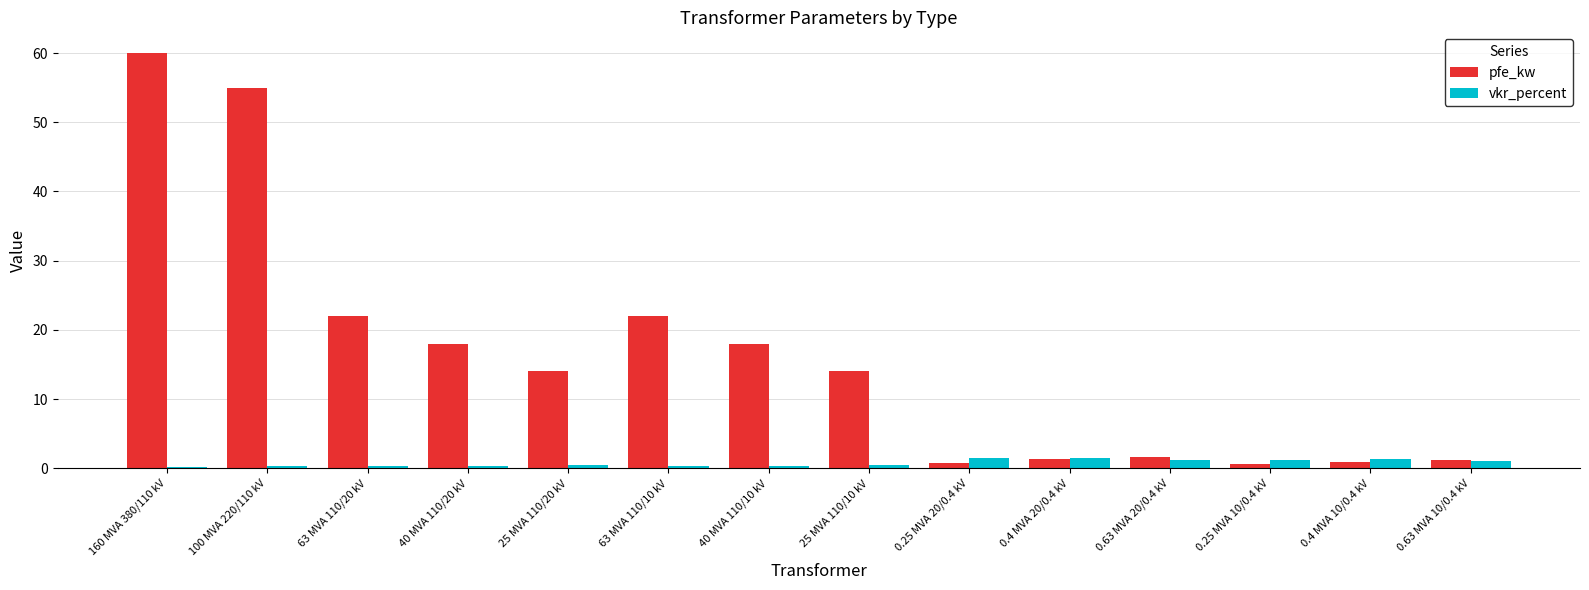

Which series has the widest spread of values?

pfe_kw